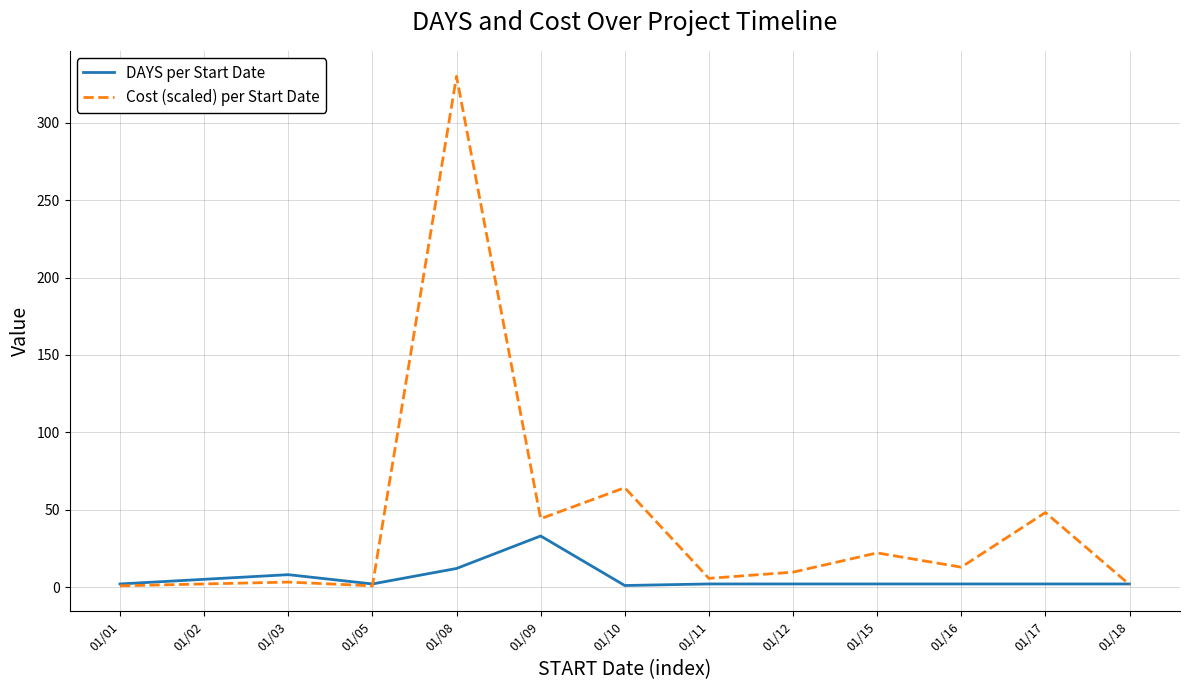

Is it true that DAYS per Start Date equals 12.0 at 01/08?

True